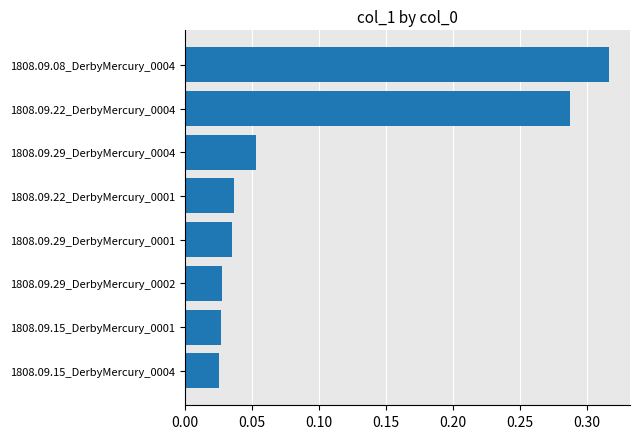

Which has a higher value, 1808.09.22_DerbyMercury_0004 or 1808.09.29_DerbyMercury_0004?

1808.09.22_DerbyMercury_0004